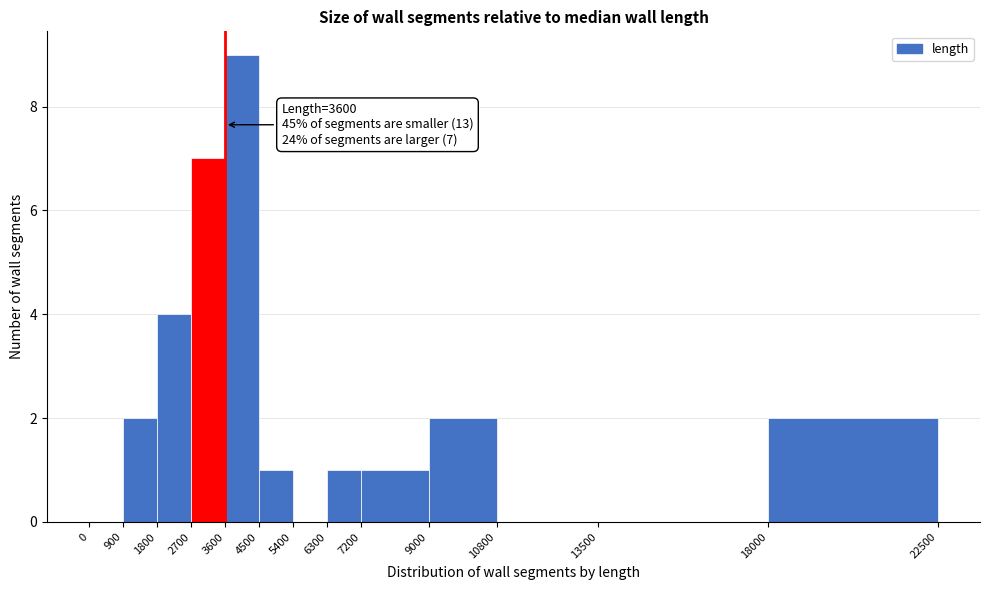

Over which range of the x-axis is the bar tallest?

3600 to 4500